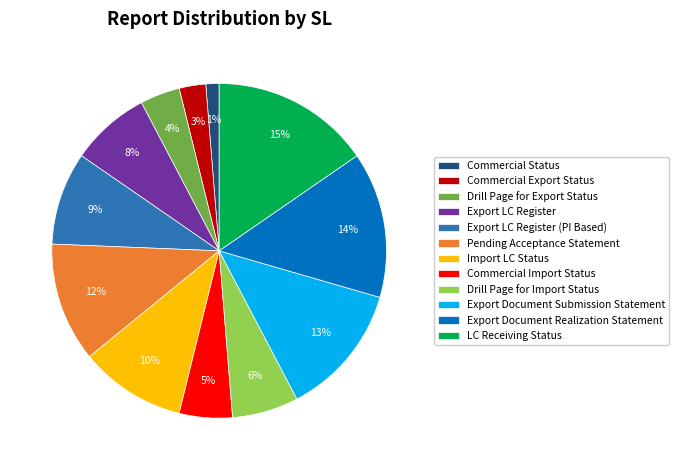

How many segments does this pie chart have?

12